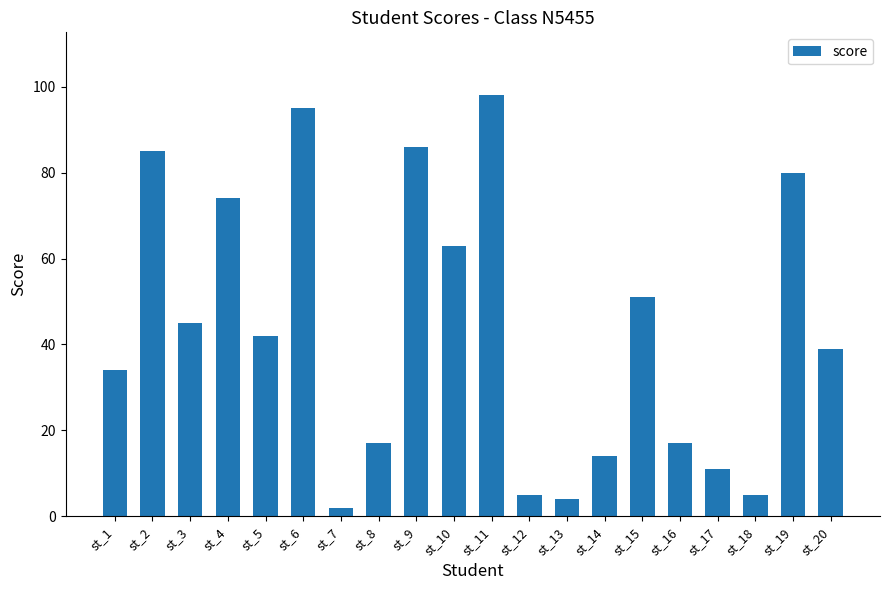

True or false: the data shows 95 at st_6.

True